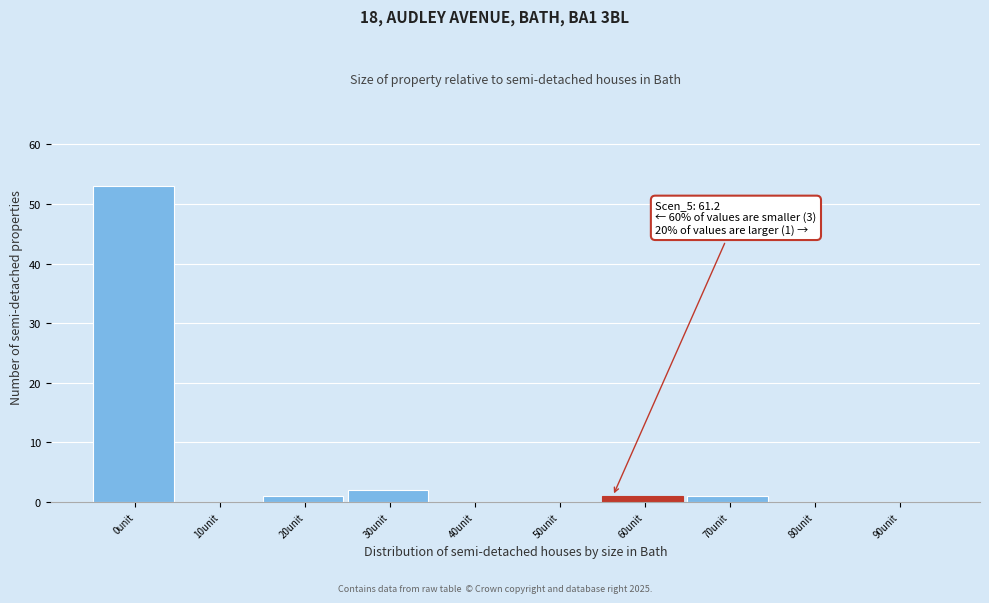

Reading left to right, extract all data points from this chart.

0unit=53	10unit=0	20unit=1	30unit=2	40unit=0	50unit=0	60unit=1	70unit=1	80unit=0	90unit=0